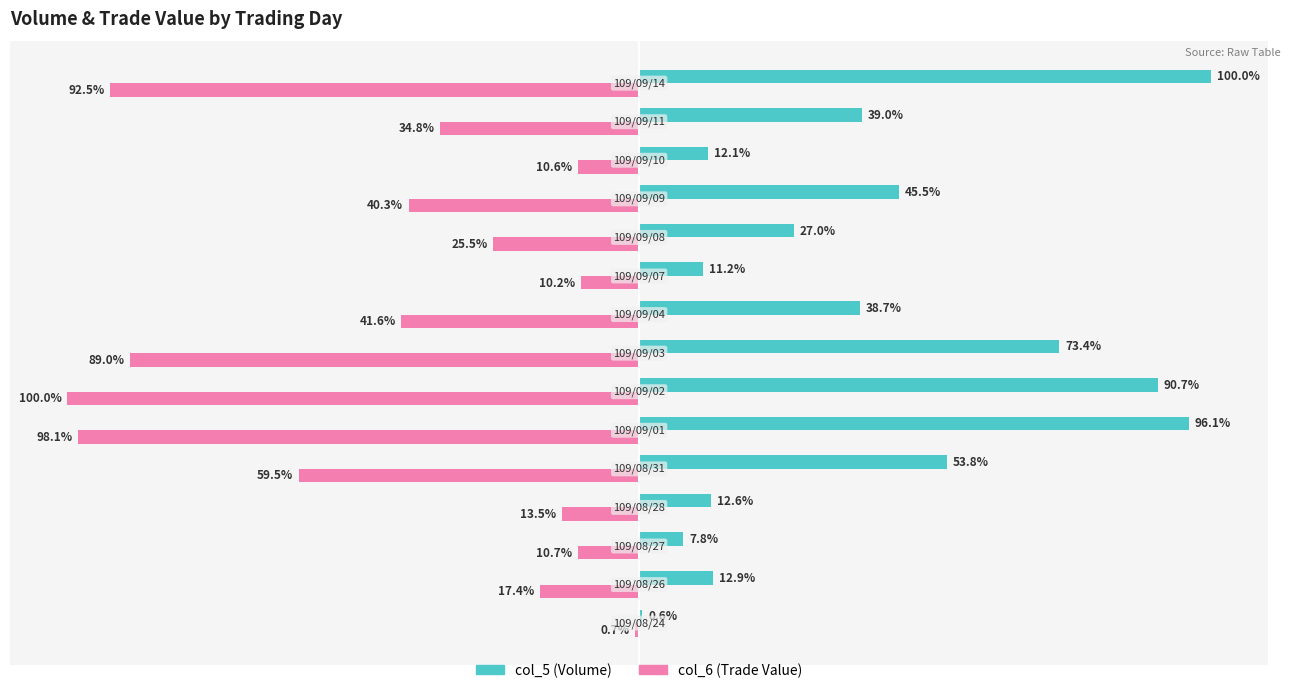

Which series has the largest total across all categories?

col_5 (Volume)